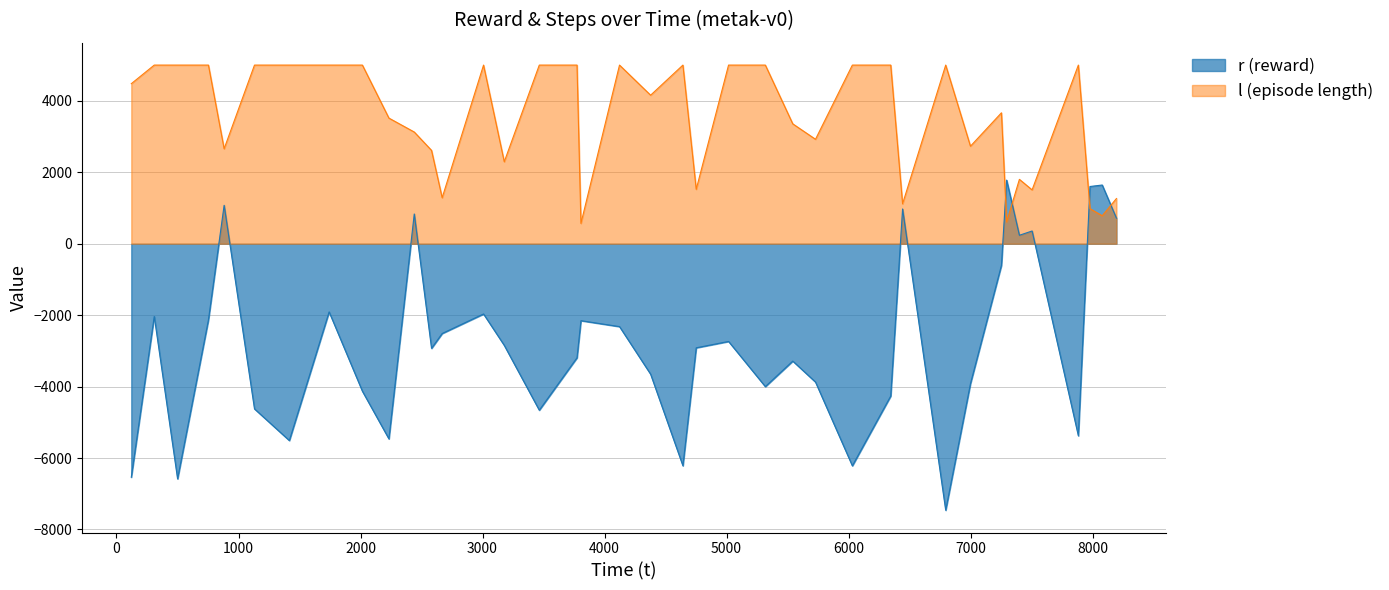

List the series in order of their overall mean, lowest first.

r (reward), l (episode length)